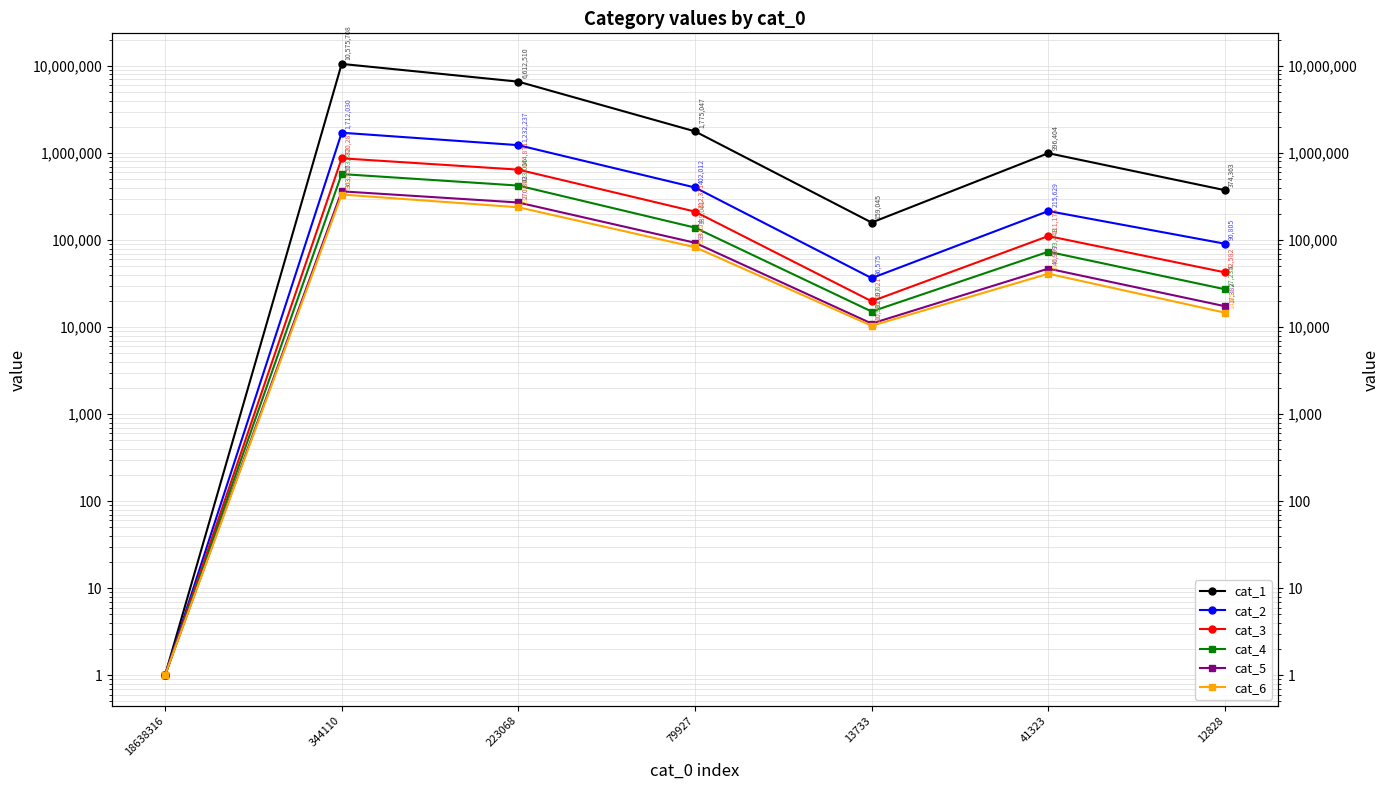

What value does the cat_4 series have at 13733, to the nearest 10?

15110